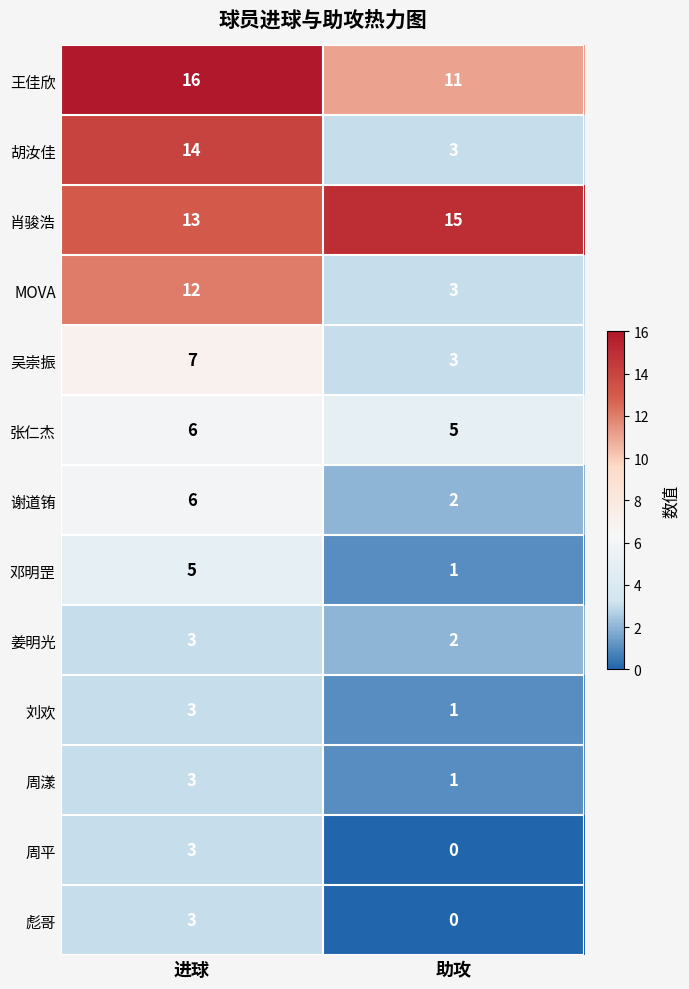

Reading left to right, extract all data points from this chart.

王佳欣: 16	11
胡汝佳: 14	3
肖骏浩: 13	15
MOVA: 12	3
吴崇振: 7	3
张仁杰: 6	5
谢道铕: 6	2
邓明罡: 5	1
姜明光: 3	2
刘欢: 3	1
周漾: 3	1
周平: 3	0
彪哥: 3	0